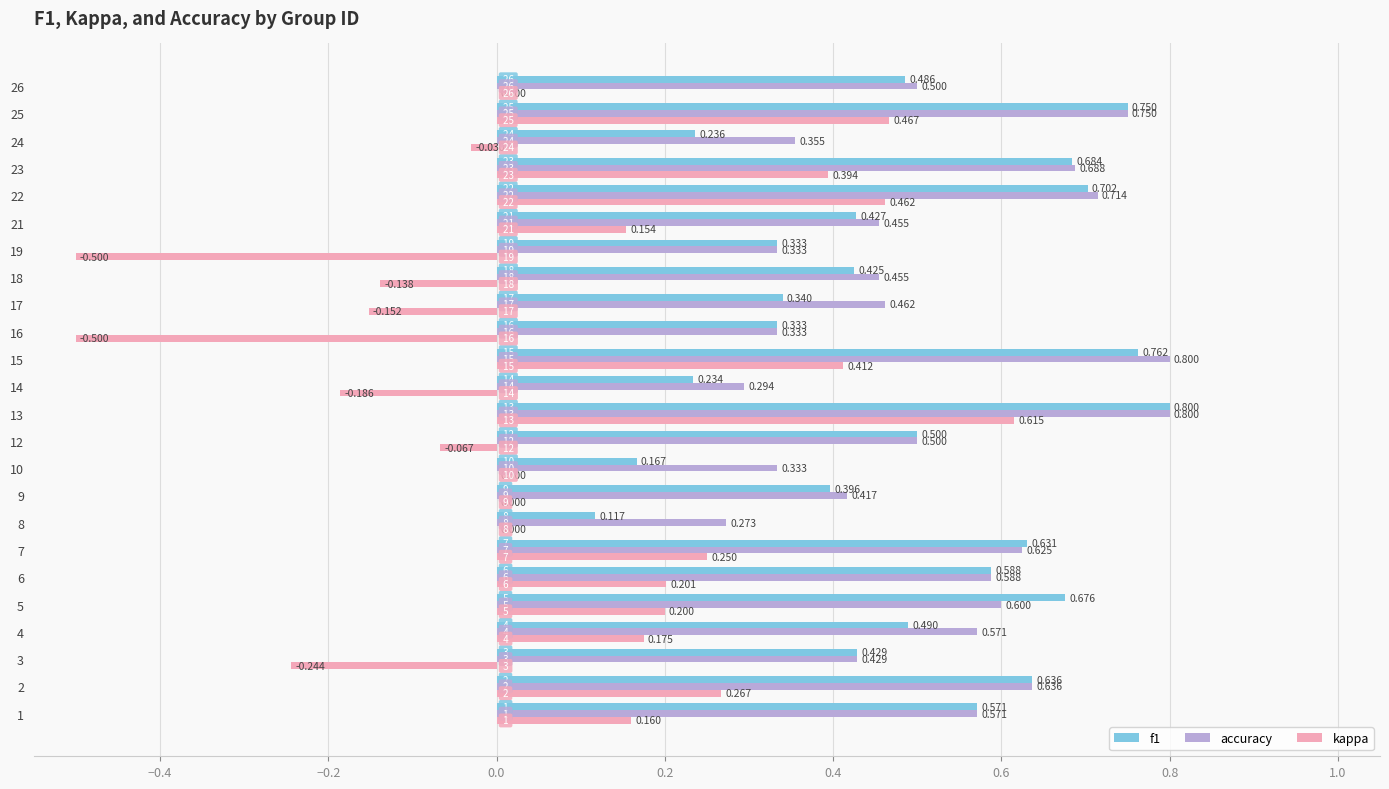

Is the value of f1 at 7 greater than the value of accuracy at 8?

Yes